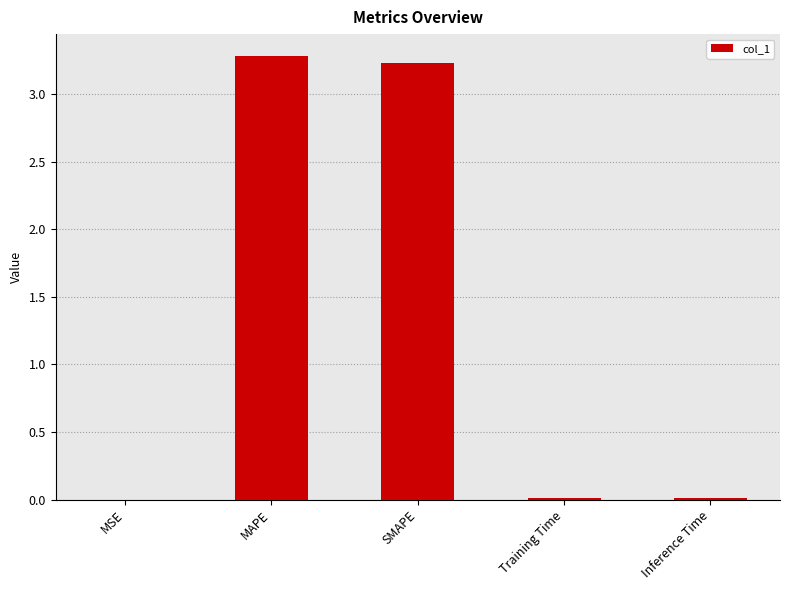

True or false: the data shows 0.0 at Inference Time.

True